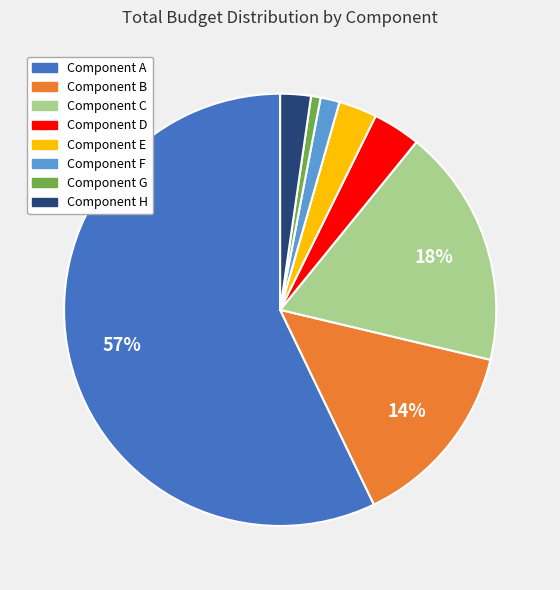

What is the largest slice in the pie chart?

Component A